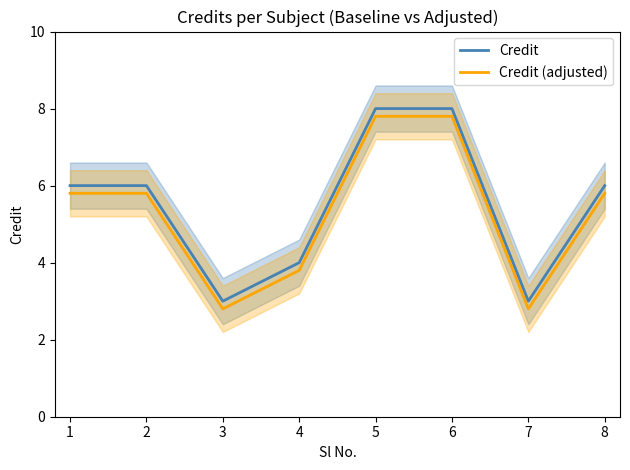

In Credit (adjusted), how many points are lower than both neighbors (excluding endpoints)?

2